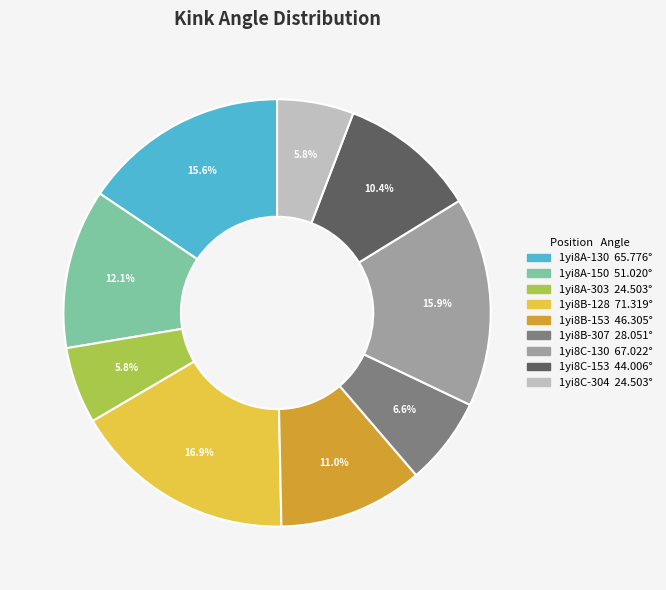

Which slice is the largest?

1yi8B-128